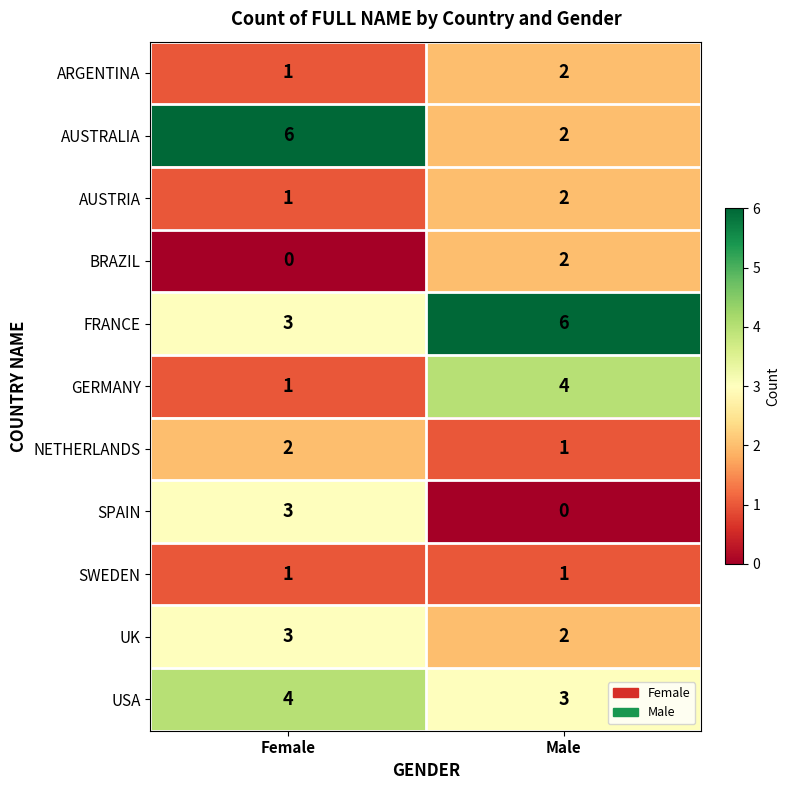

What is the maximum value for UK?

3